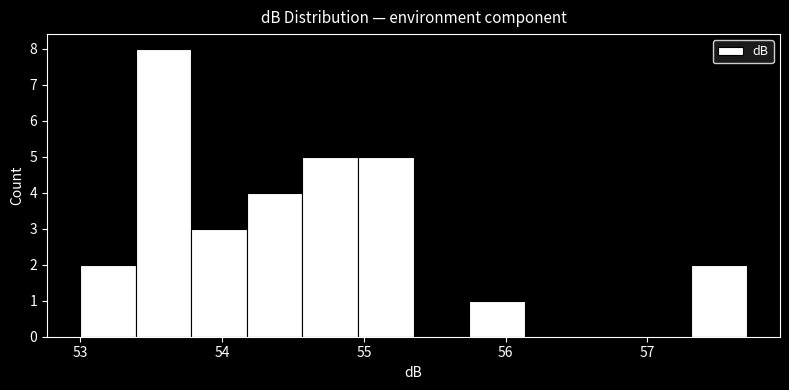

Read against the x-axis, roughly where is the centre of the tallest bar?

53.6